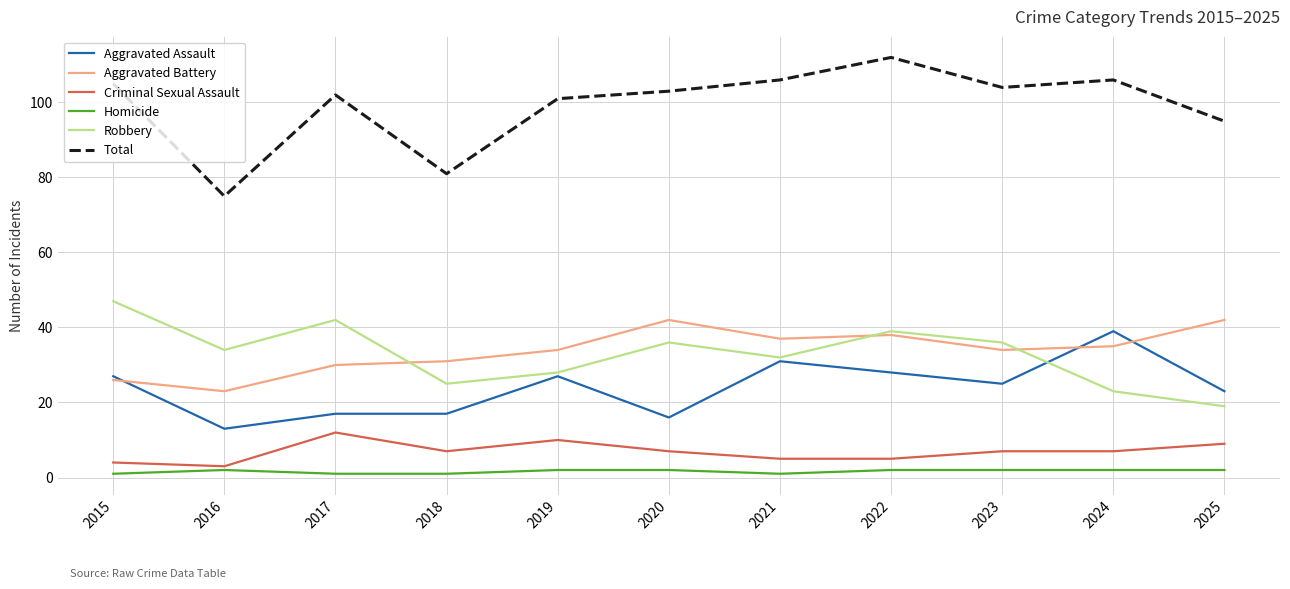

Reading left to right, list all the values displayed in this chart.

Aggravated Assault: 27	13	17	17	27	16	31	28	25	39	23
Aggravated Battery: 26	23	30	31	34	42	37	38	34	35	42
Criminal Sexual Assault: 4	3	12	7	10	7	5	5	7	7	9
Homicide: 1	2	1	1	2	2	1	2	2	2	2
Robbery: 47	34	42	25	28	36	32	39	36	23	19
Total: 105	75	102	81	101	103	106	112	104	106	95